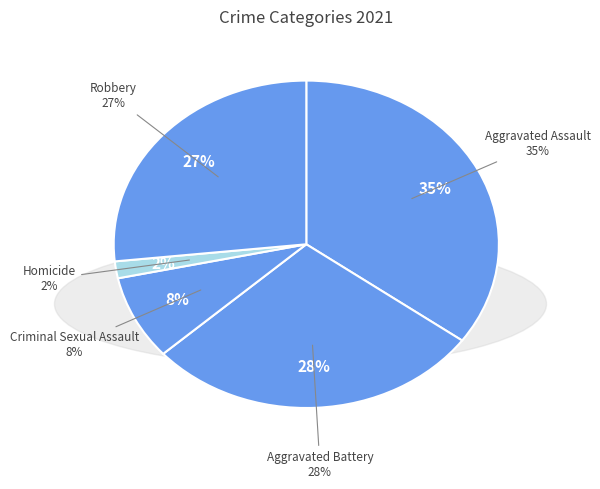

What percentage is the Aggravated Battery slice, to the nearest percent?

28%